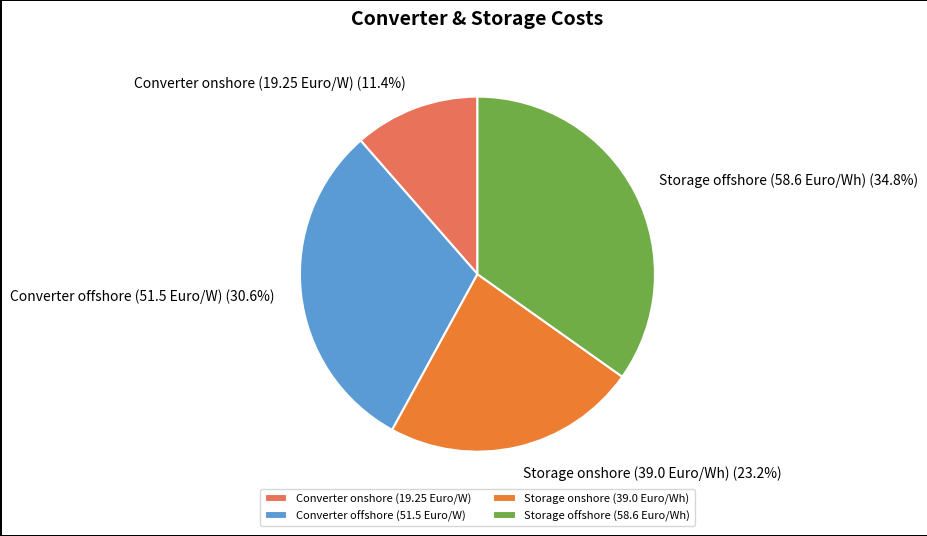

Count the number of slices in the pie.

4